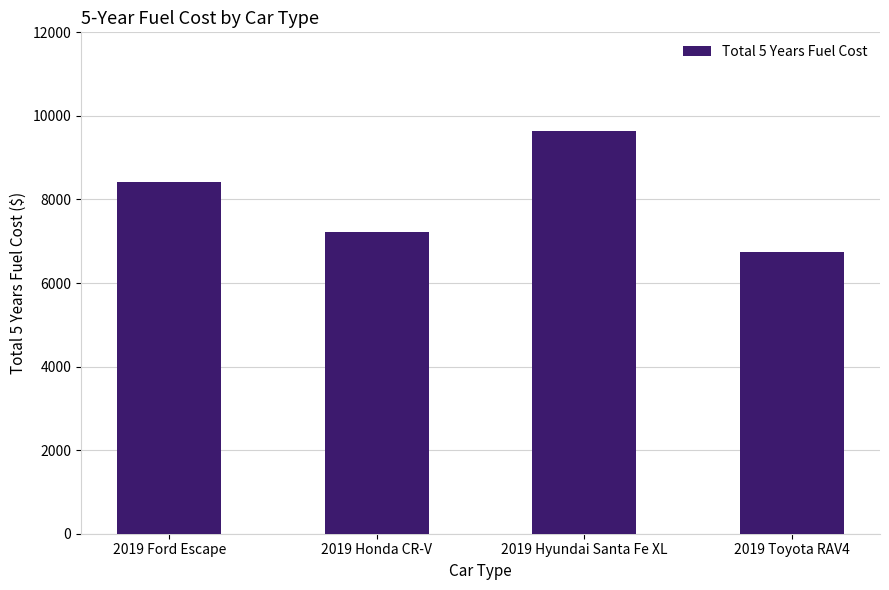

How many data points are less than 8429?

2